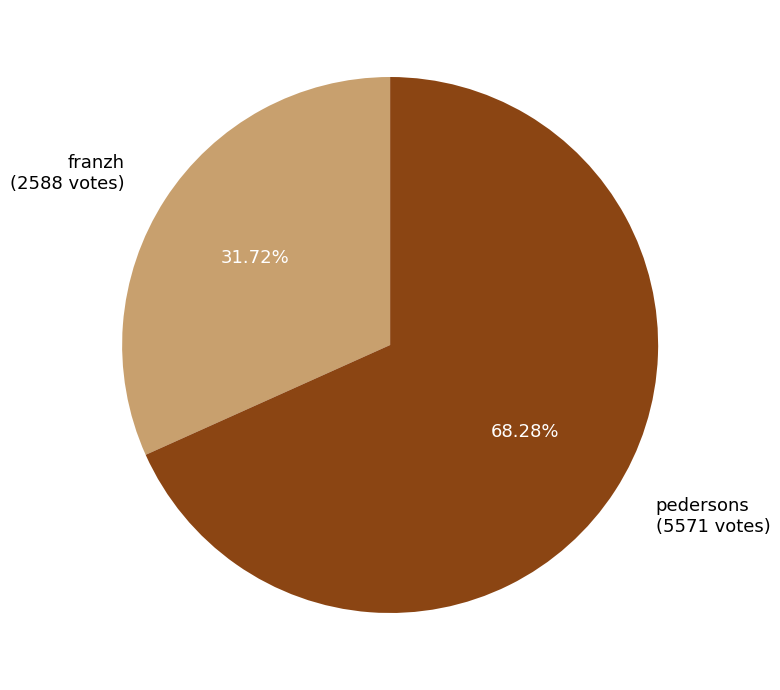

Rank the categories by value from lowest to highest.

franzh, pedersons